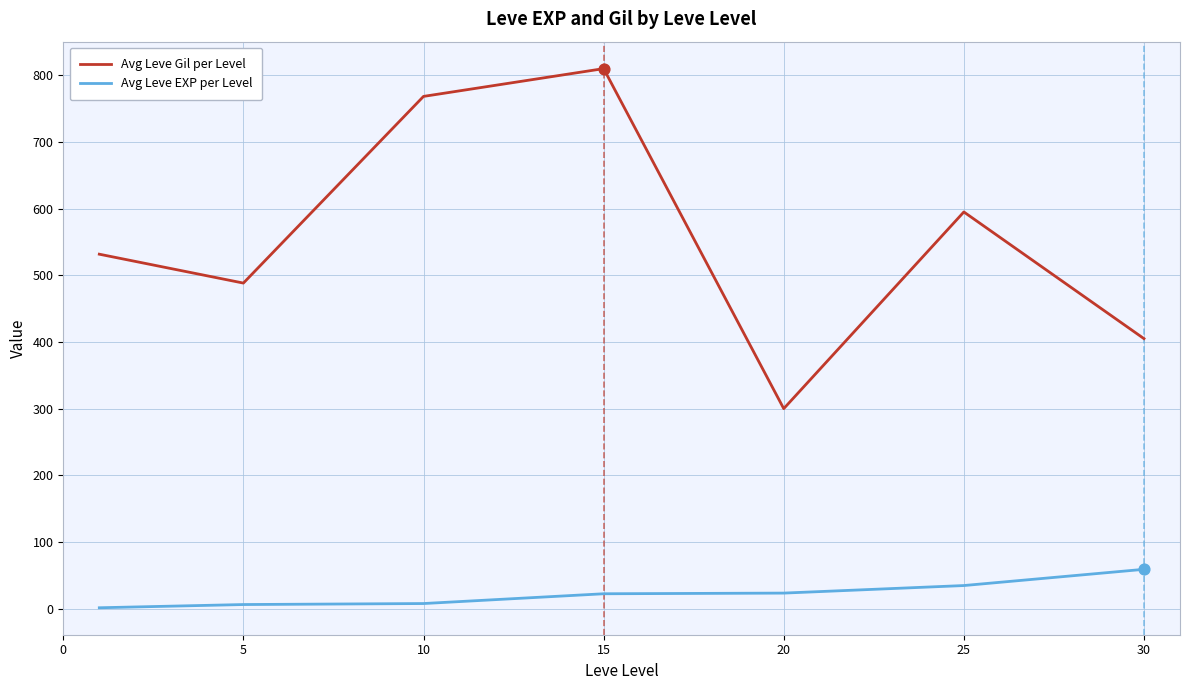

Which series has the widest spread of values?

Avg Leve Gil per Level